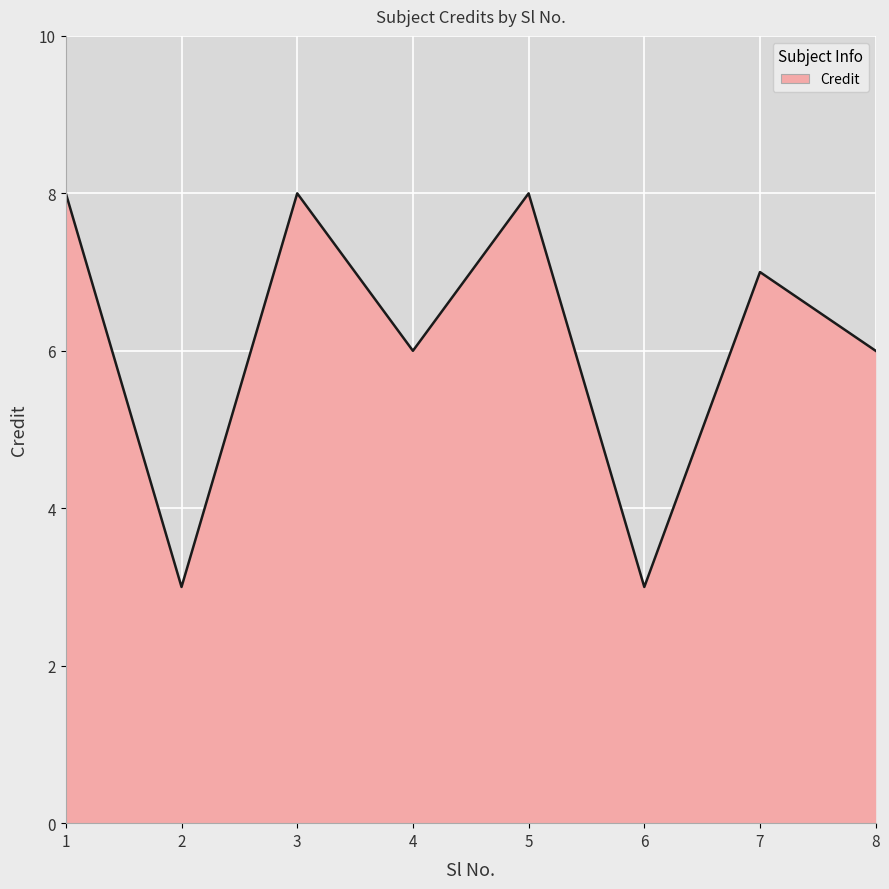

What is the maximum value shown in the chart?

8